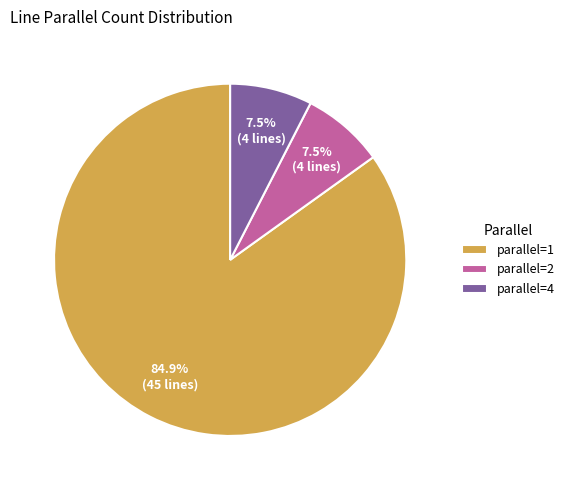

Which category has the biggest portion of the pie?

parallel=1